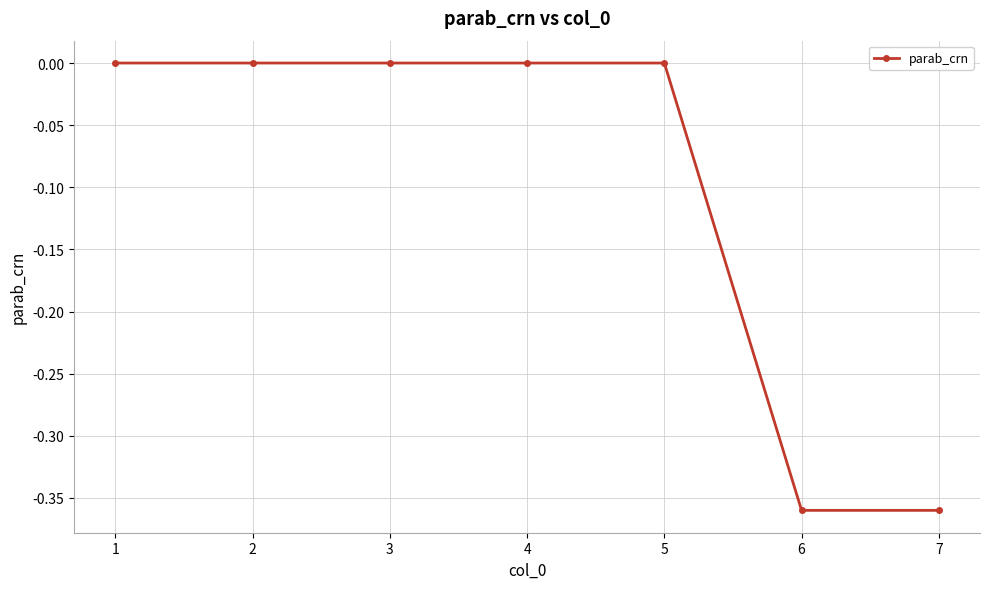

True or false: the data shows -0.2 at 4.

False